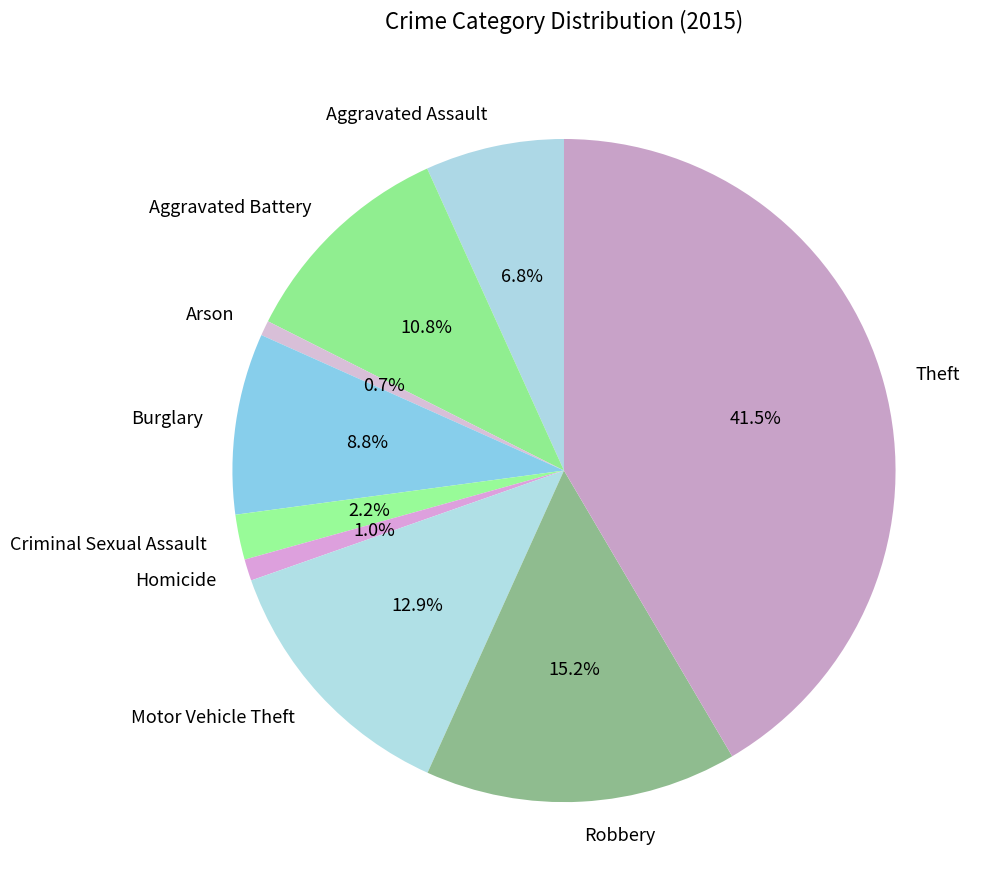

Does Theft account for over 50% of the chart?

No